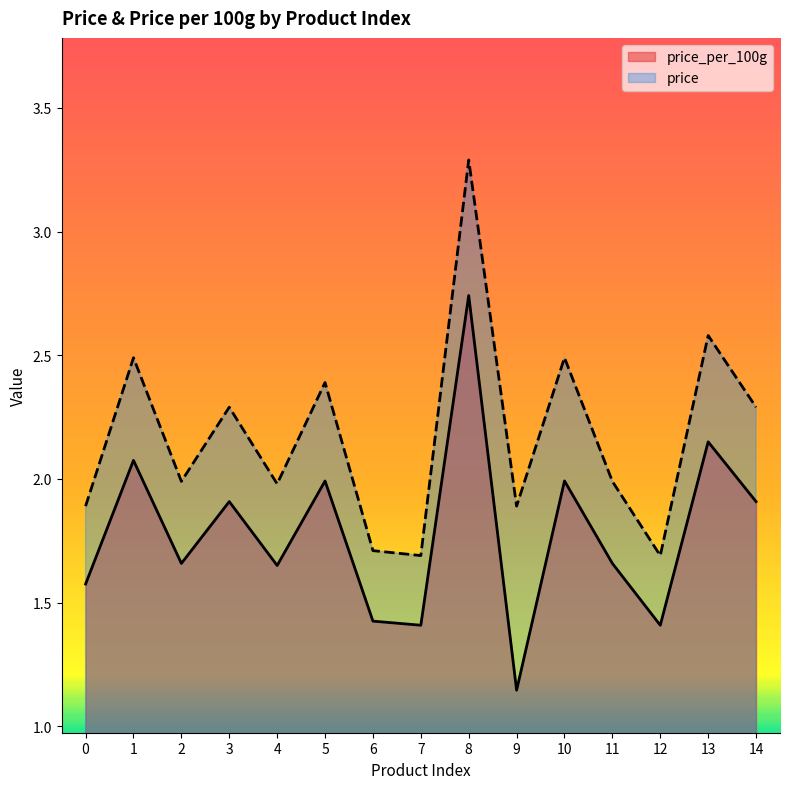

Rank the categories by price_per_100g value from highest to lowest.

8, 13, 1, 10, 5, 3, 14, 2, 11, 4, 0, 6, 7, 12, 9